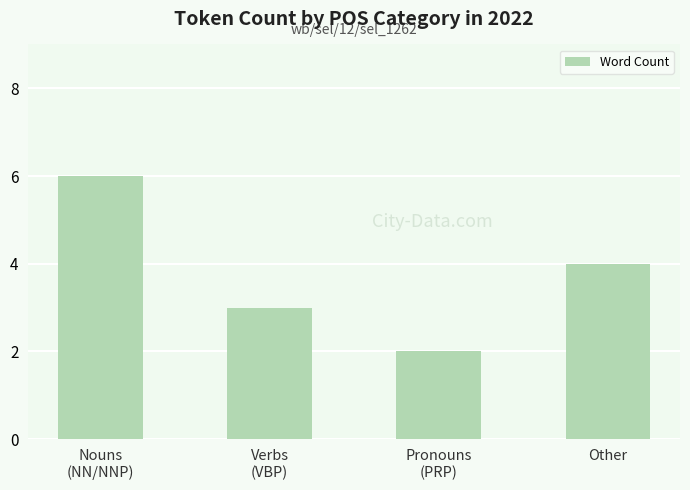

Reading left to right, transcribe all the data shown in this chart.

Nouns
(NN/NNP)=6	Verbs
(VBP)=3	Pronouns
(PRP)=2	Other=4